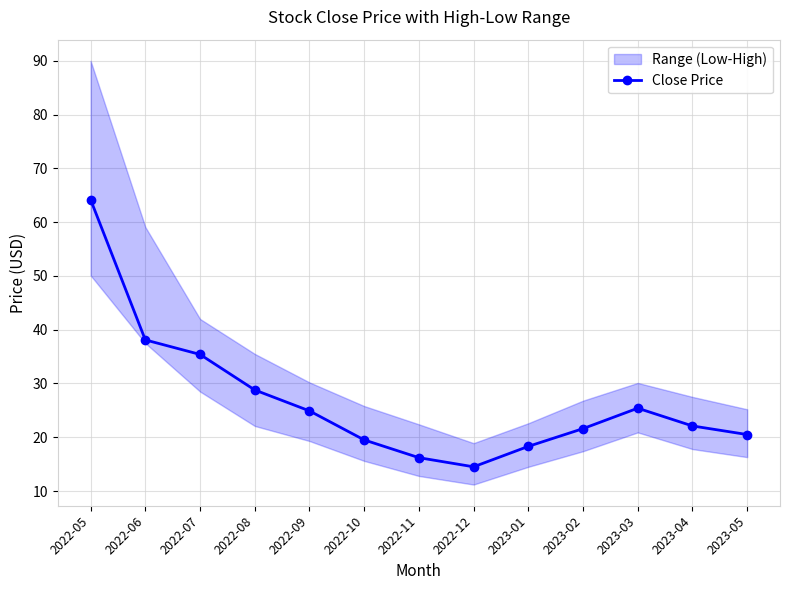

List the labels in order of value, smallest first.

2022-12, 2022-11, 2023-01, 2022-10, 2023-05, 2023-02, 2023-04, 2022-09, 2023-03, 2022-08, 2022-07, 2022-06, 2022-05